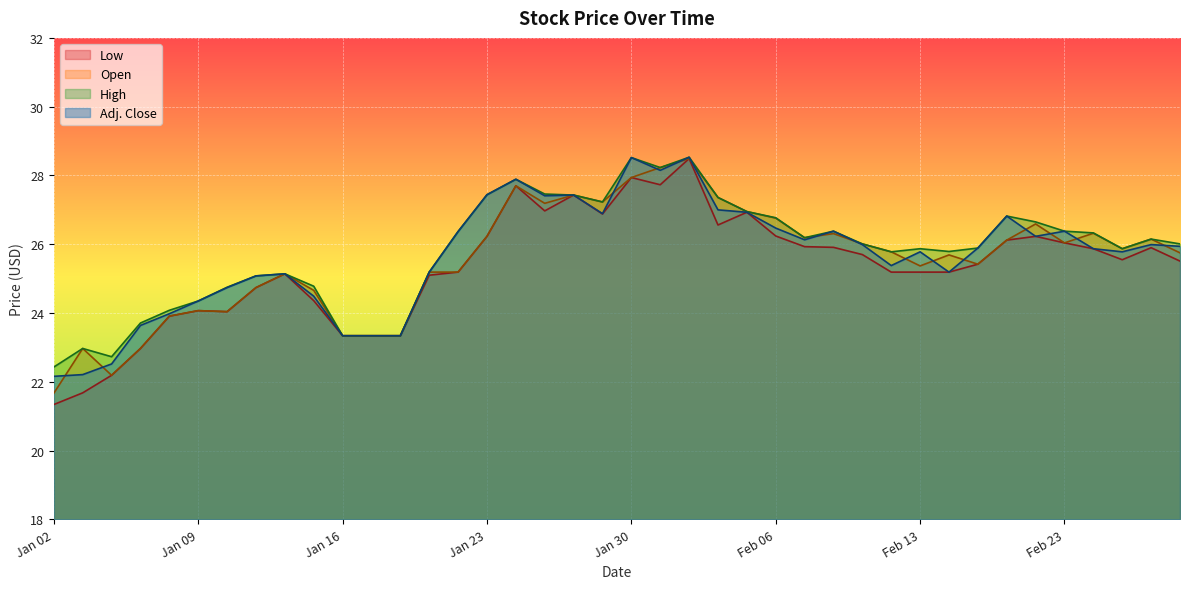

The value of High at Feb 10 is 9.0. True or false?

False